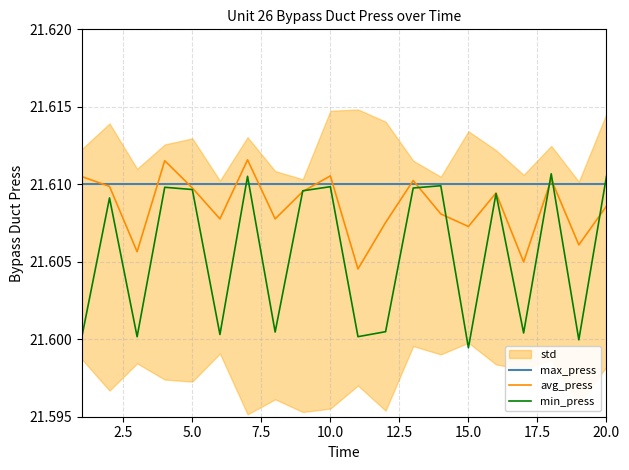

At which label does min_press reach its minimum?

15.0